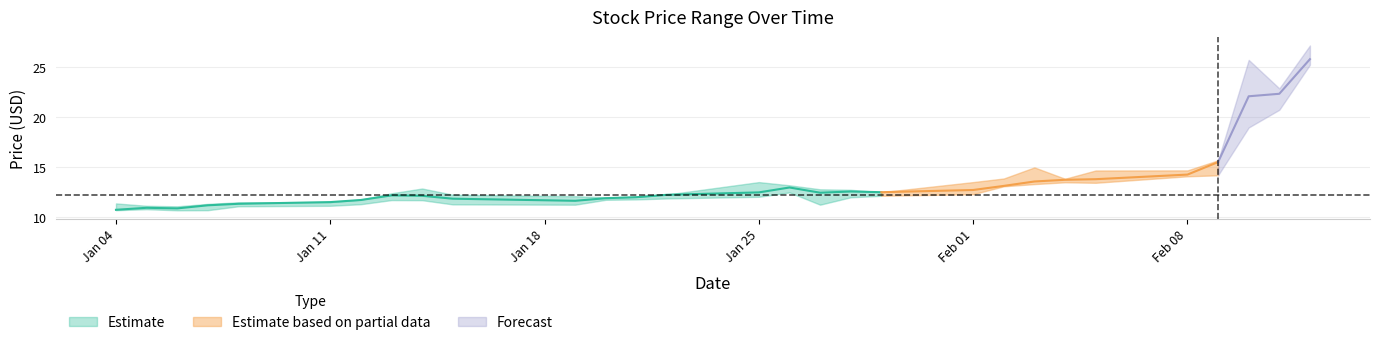

Between 2021-02-10 and 2021-01-14, which is larger?

2021-02-10